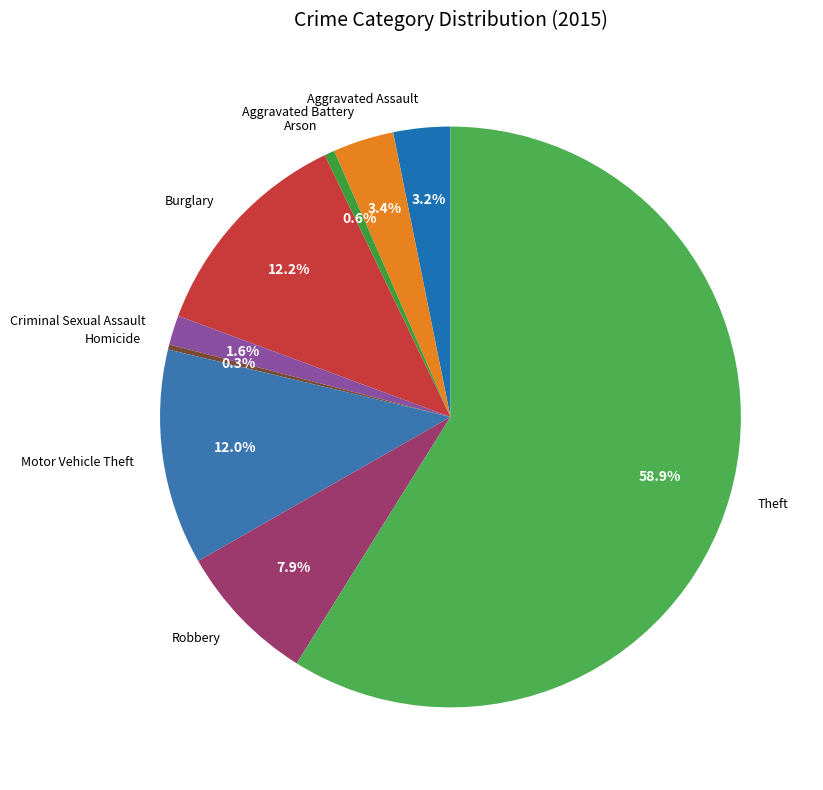

To the nearest percent, what percentage of the pie is Theft?

59%